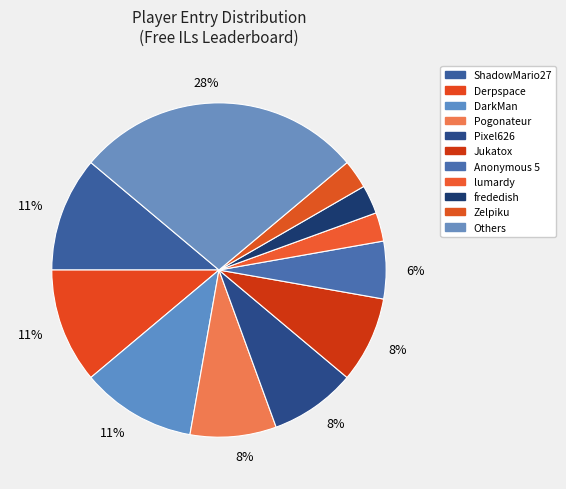

How many segments does this pie chart have?

11